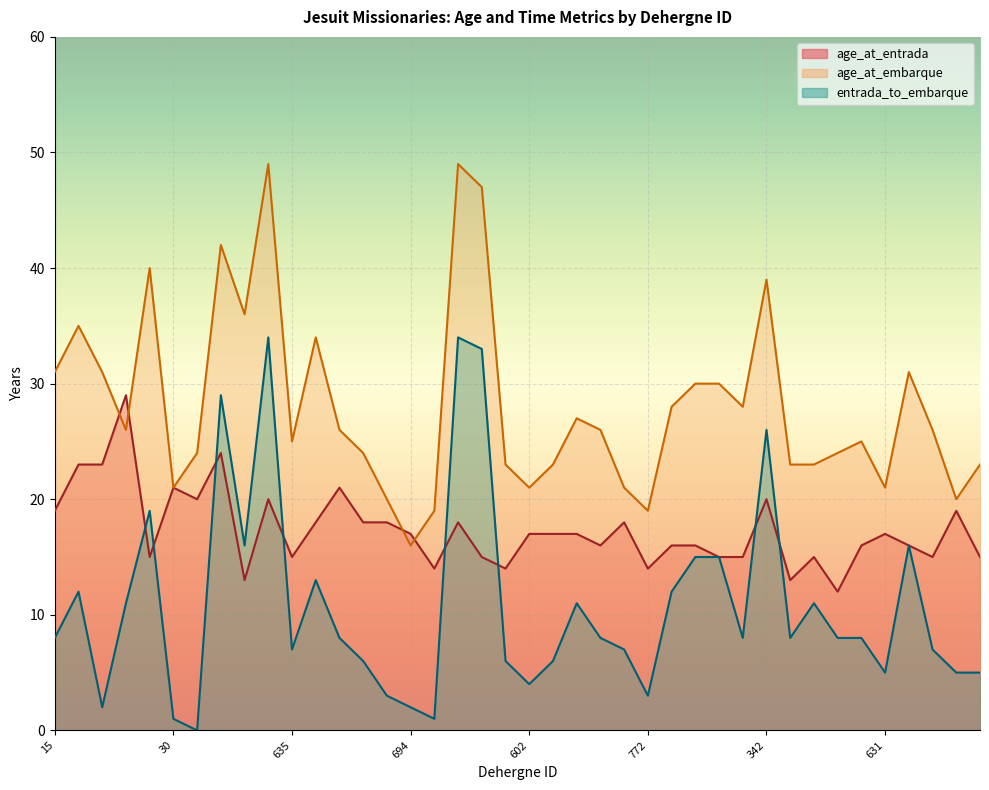

Is the value of entrada_to_embarque at 143 greater than the value of age_at_entrada at 15?

No